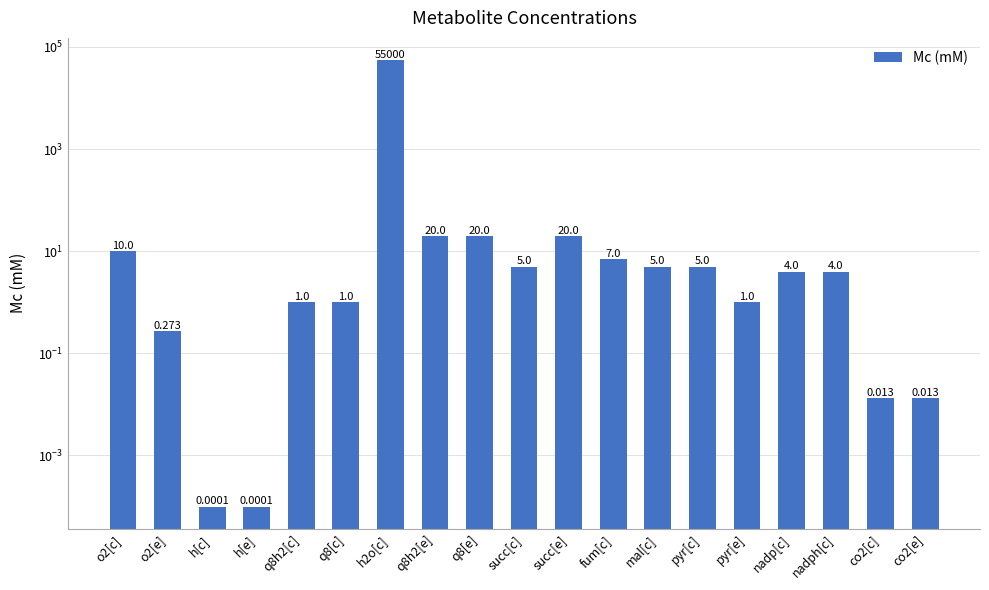

List the labels in order of value, smallest first.

h[c], h[e], co2[c], co2[e], o2[e], q8h2[c], q8[c], pyr[e], nadp[c], nadph[c], succ[c], mal[c], pyr[c], fum[c], o2[c], q8h2[e], q8[e], succ[e], h2o[c]